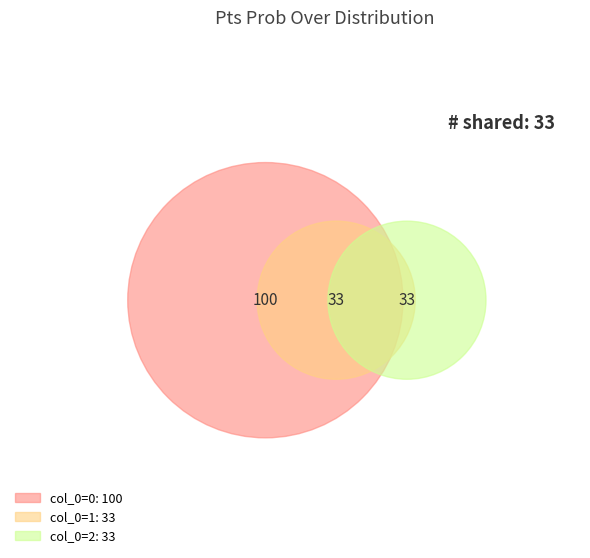

What is the change in value from 0 to 1?

-67